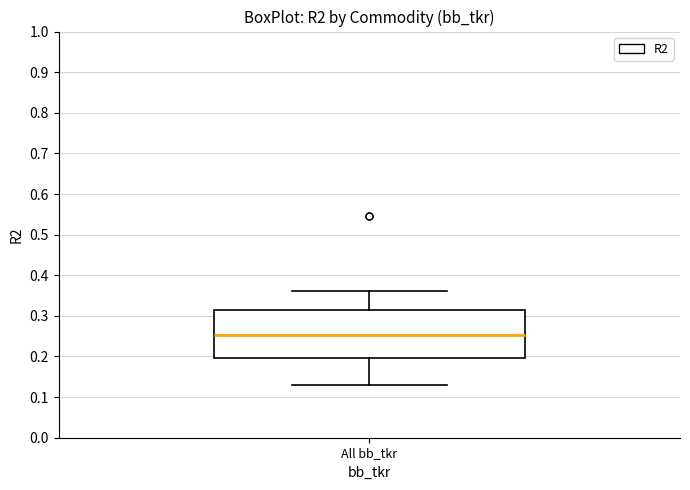

Read this box plot against the y-axis: the position of the median line, the range covered by the box, and the ends of both whiskers. The values are not printed on the chart, so give them approximately, as read against the axis.

median 0.25, box 0.20 to 0.31, whiskers 0.13 to 0.36